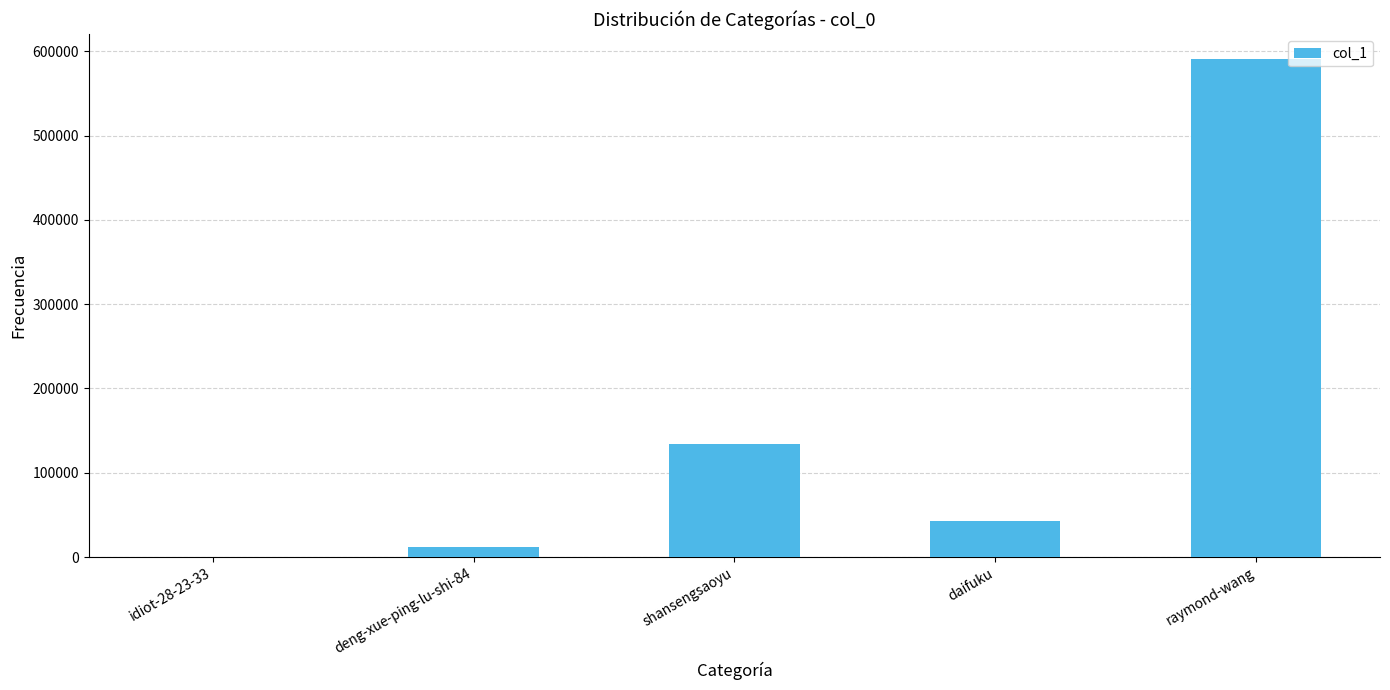

The value at daifuku is 20157. True or false?

False